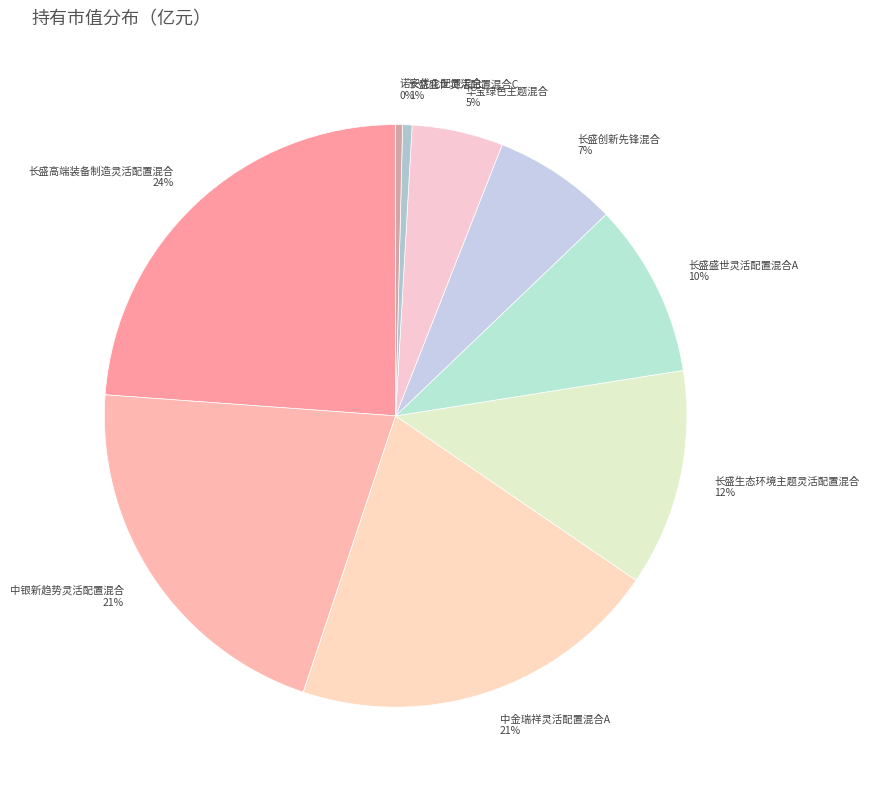

Which category has the biggest portion of the pie?

长盛高端装备制造灵活配置混合